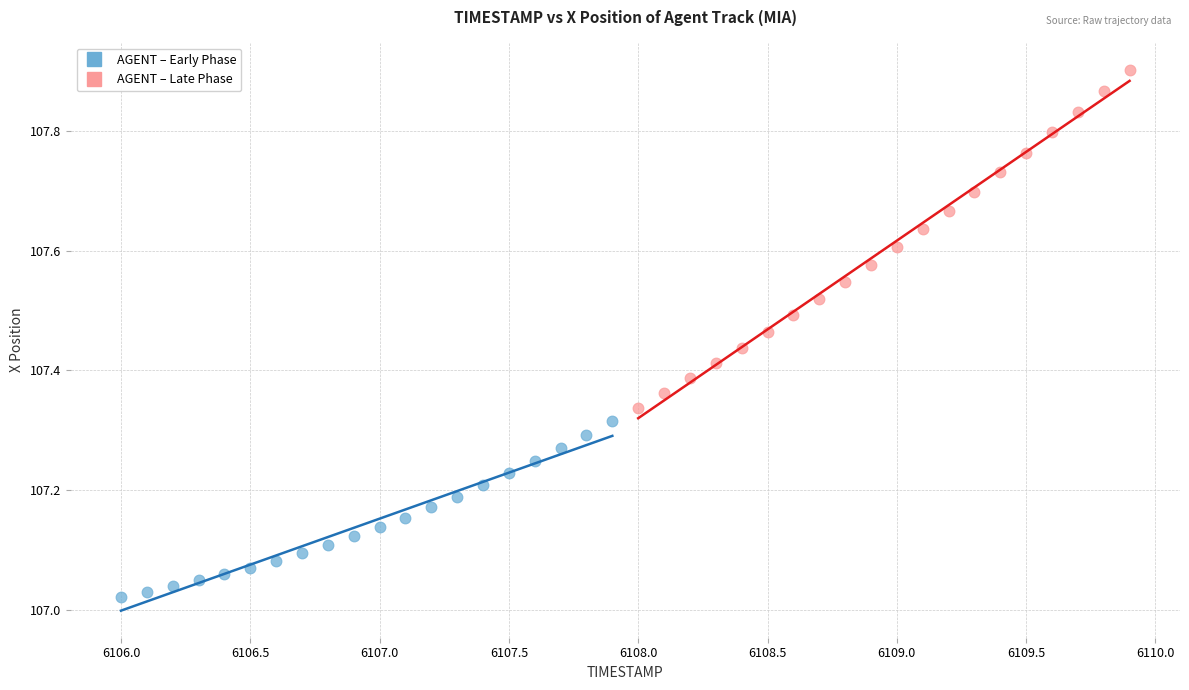

What are all the series names shown in the legend?

AGENT – Early Phase, AGENT – Late Phase